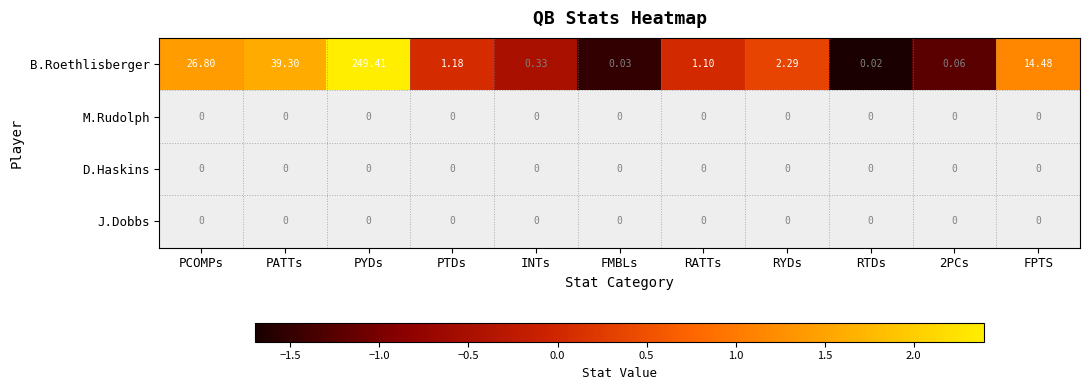

At which label is B.Roethlisberger closest to 124?

PATTs